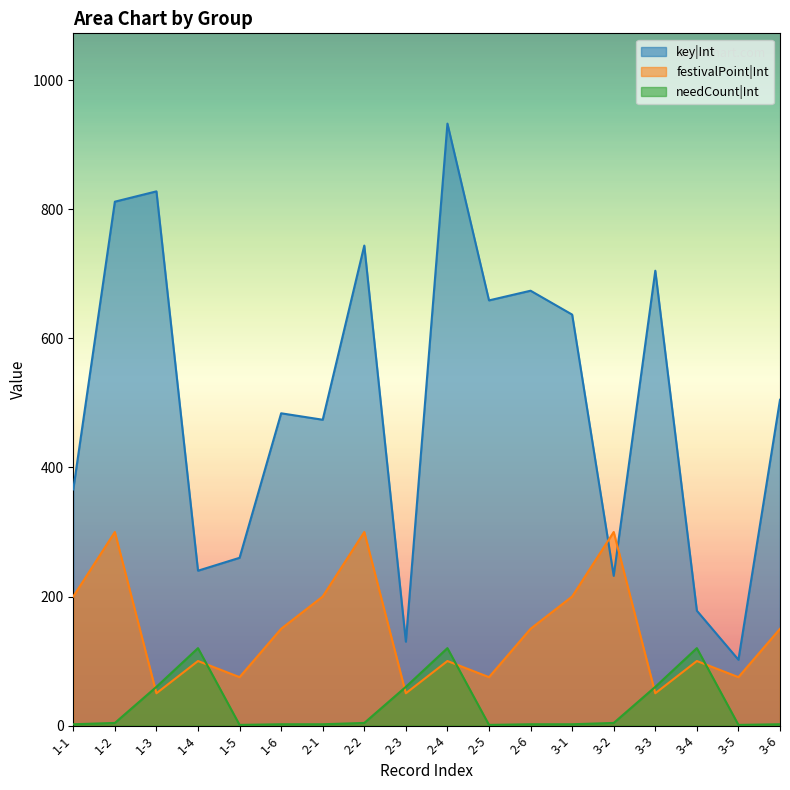

Is it true that key|Int equals 366 at 1-1?

True